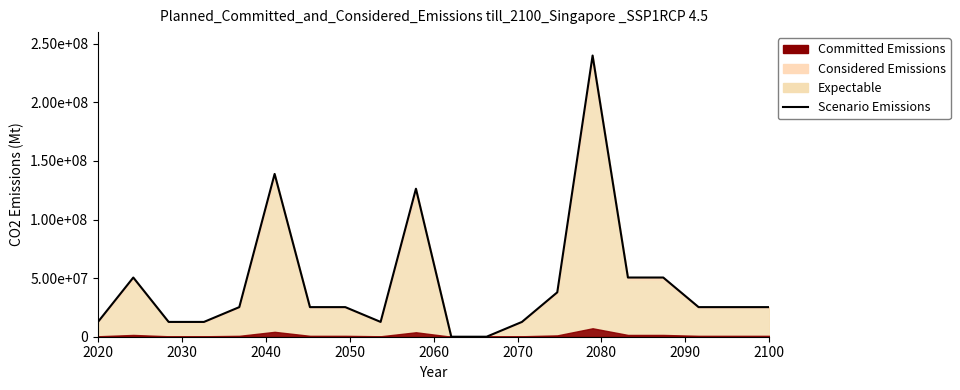

How many lines are shown in the chart?

1